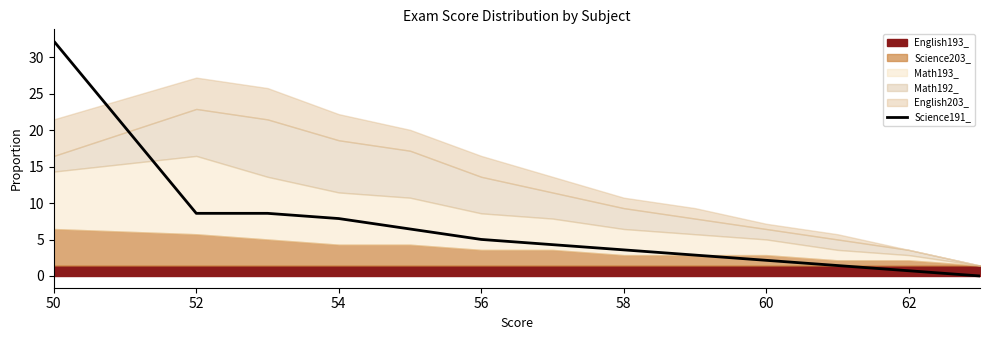

True or false: Science191_ has a value of 5.1 at 58.

False